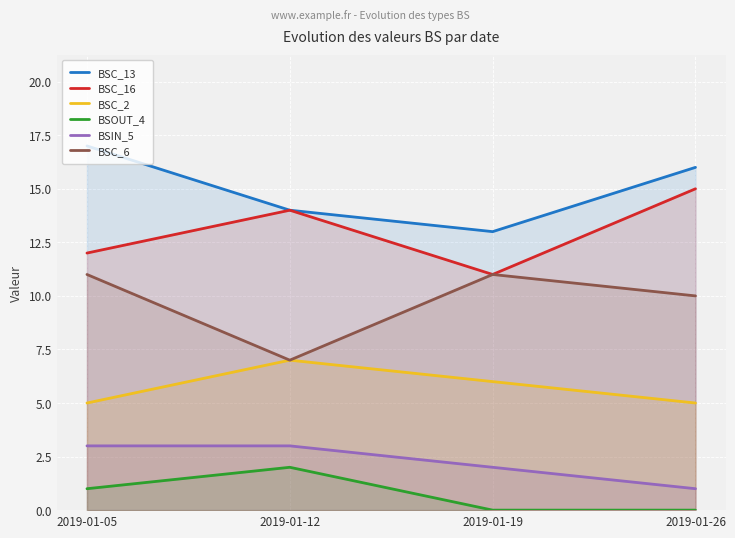

Between 2019-01-19 and 2019-01-26, which series saw the biggest shift?

BSC_16